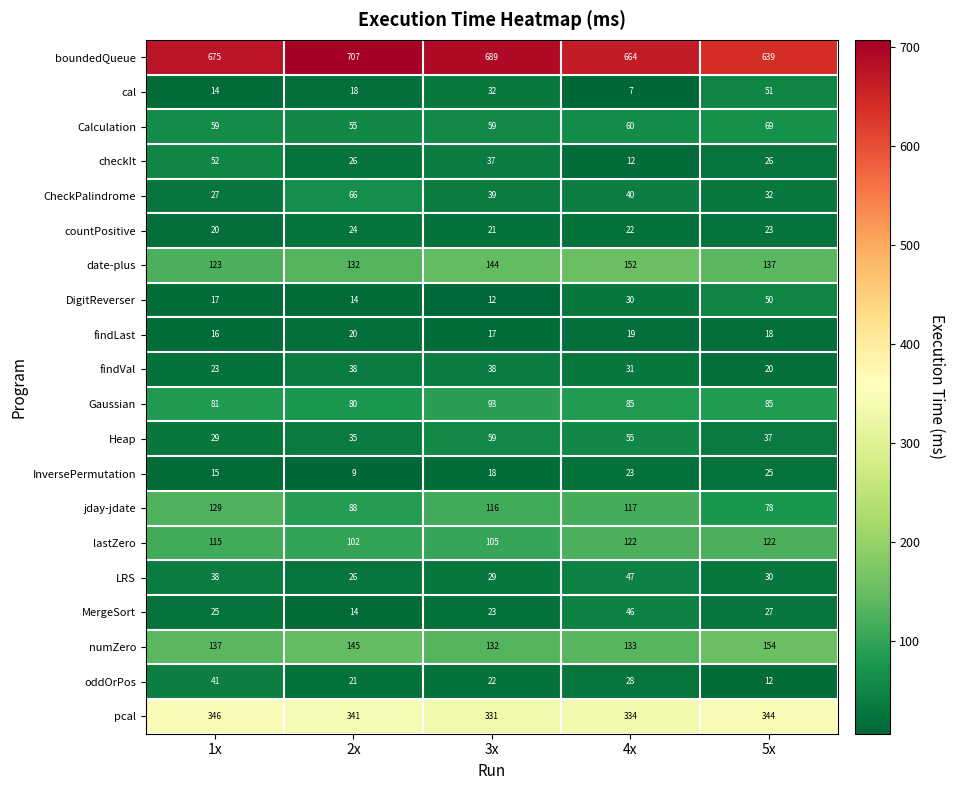

Which series has the largest total across all categories?

boundedQueue